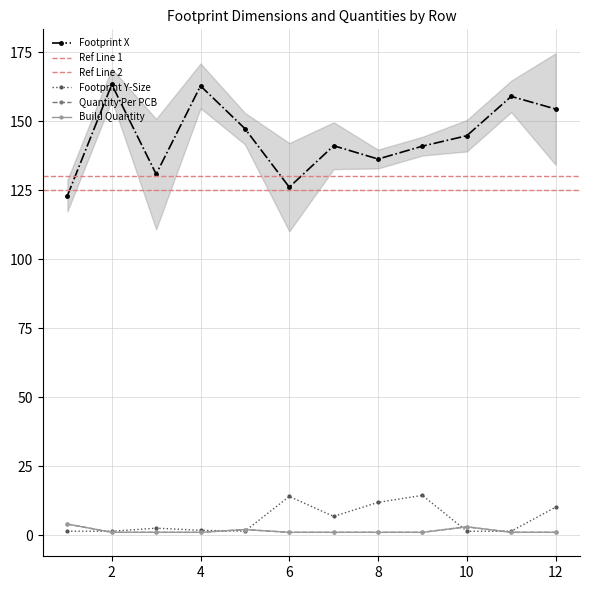

Which label corresponds to the largest value in the chart?

2